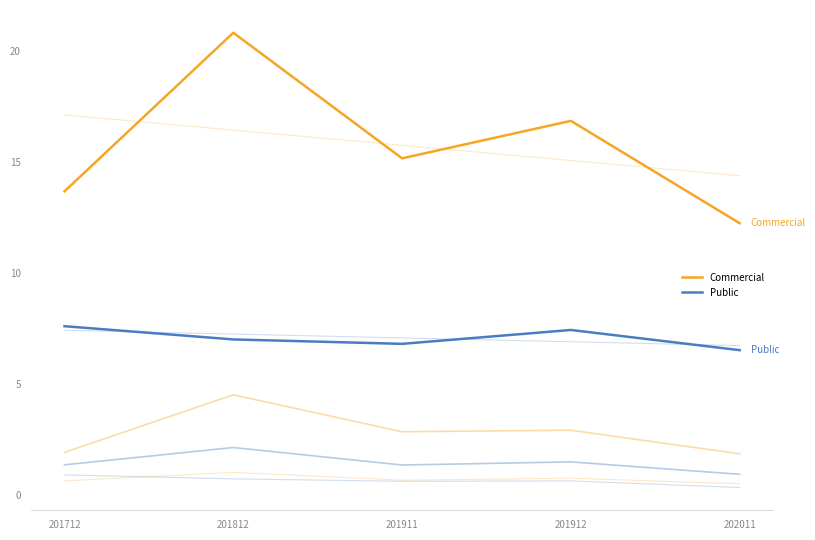

Between 201912 and 201712, which is larger?

201912